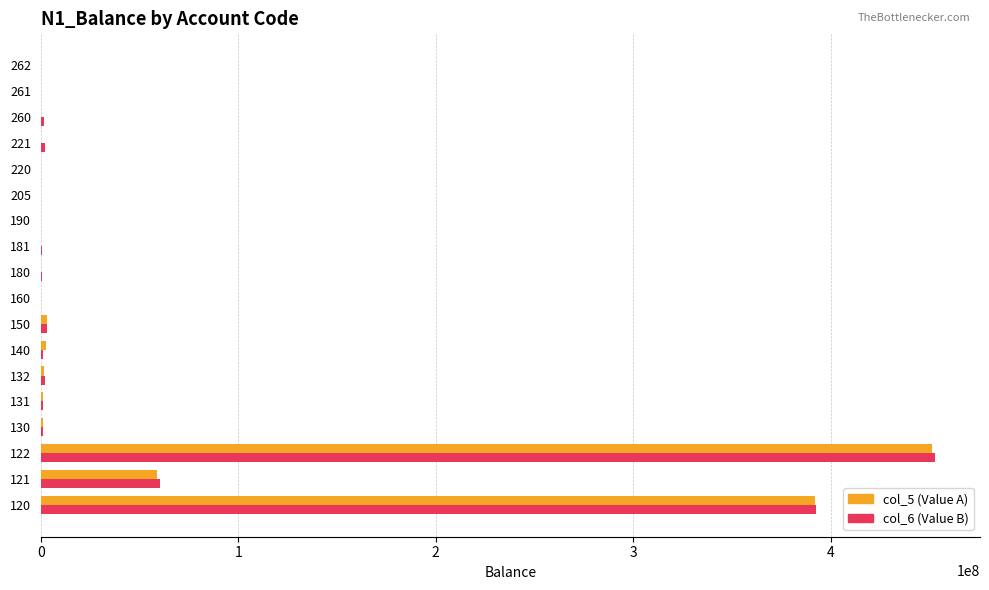

What is the maximum value shown in the chart?

452842496.8